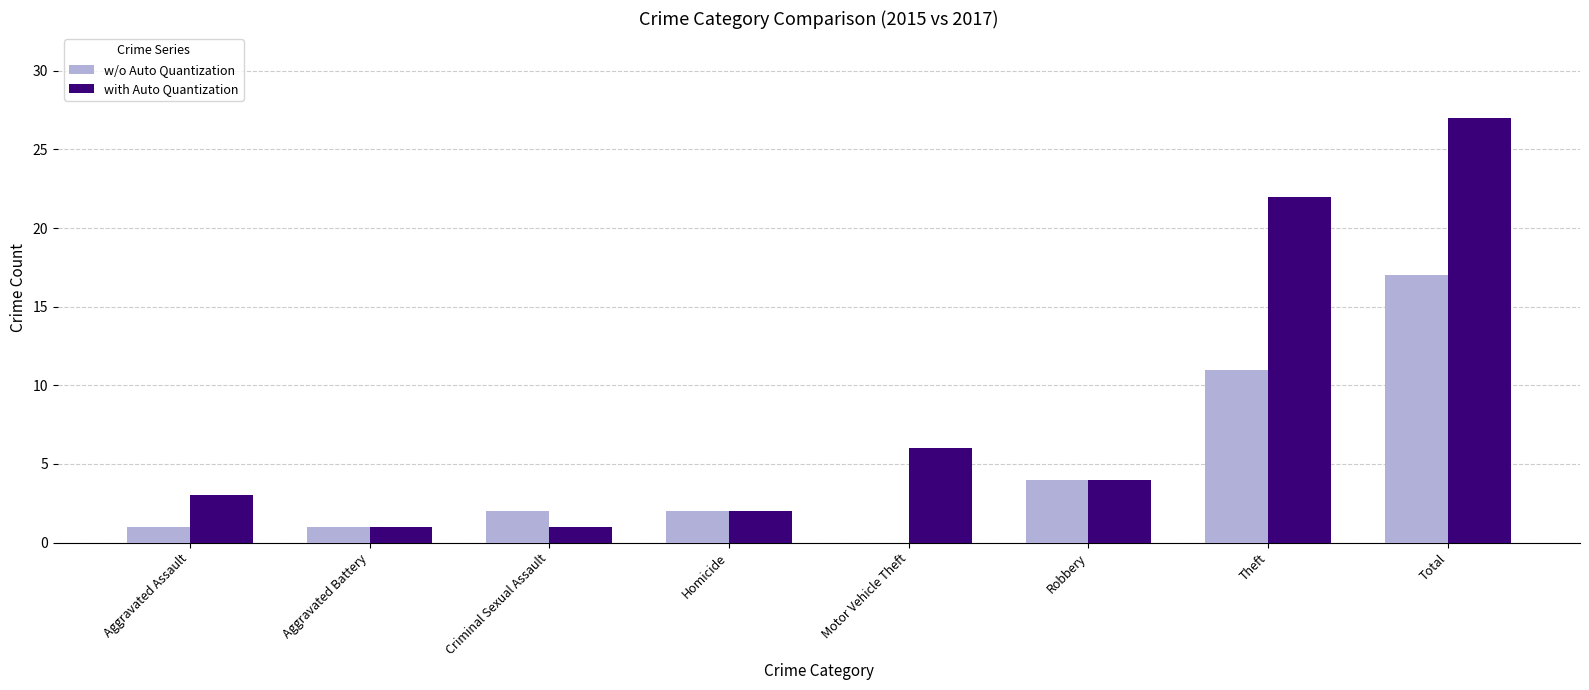

Where does the with Auto Quantization series first go above 4?

Motor Vehicle Theft